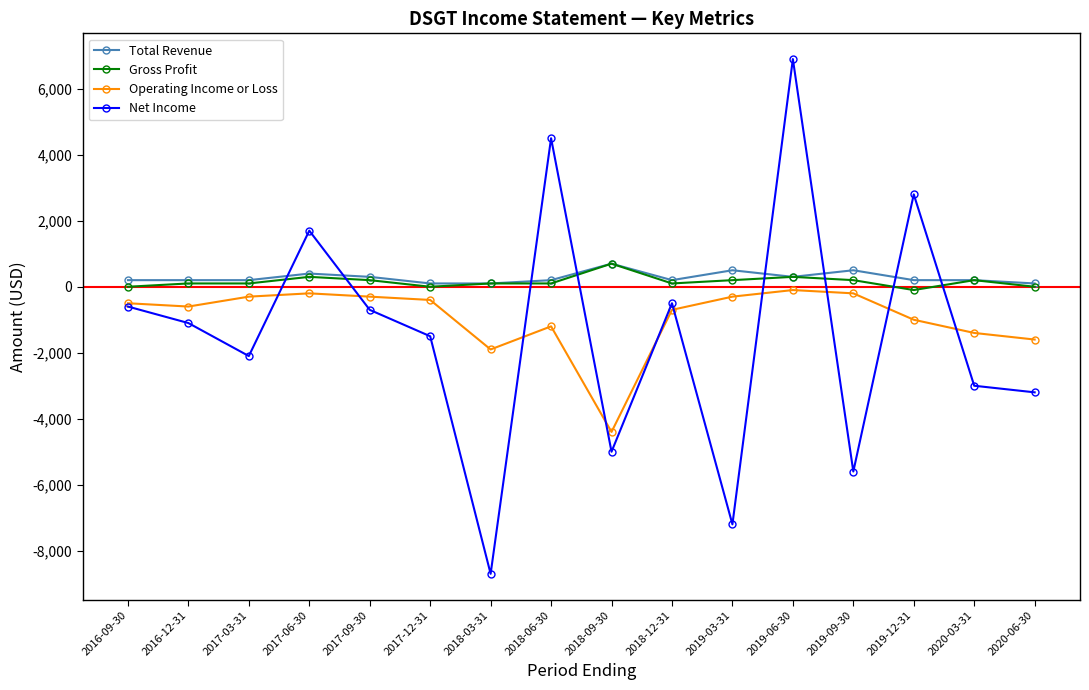

True or false: Total Revenue and Operating Income or Loss cross at least once.

False